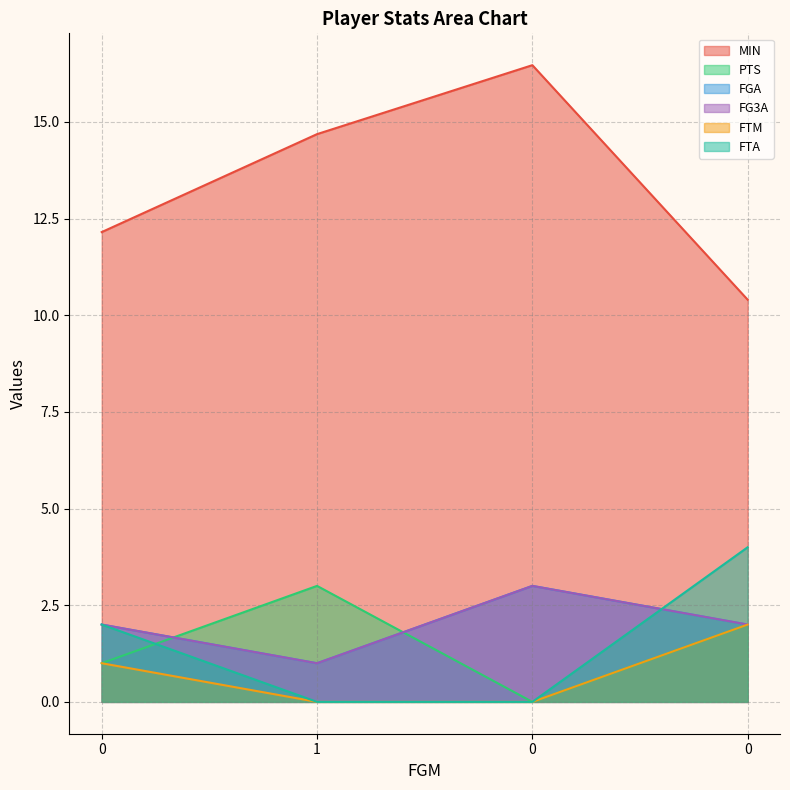

What is the sum of the PTS values at 0 and 1?

4.0